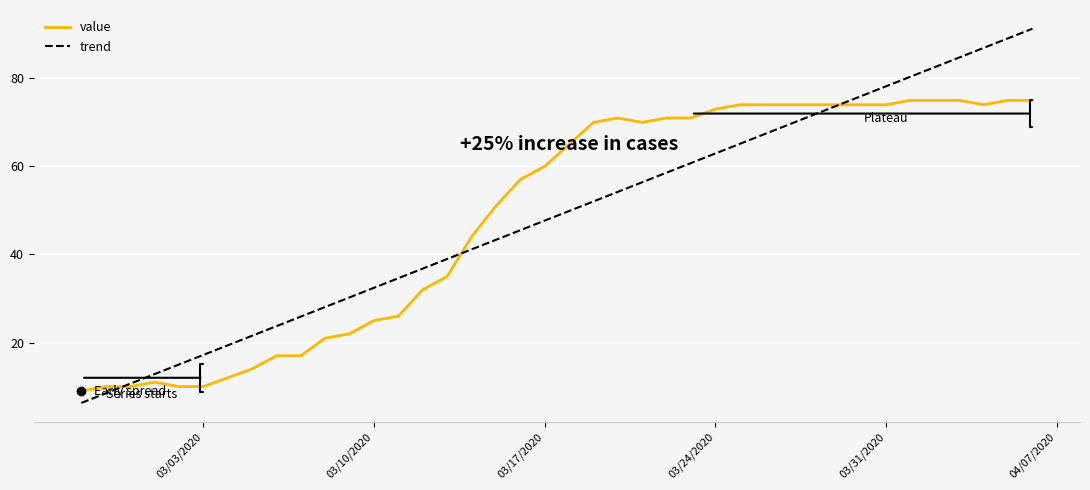

What is the maximum value shown in the chart?

91.3